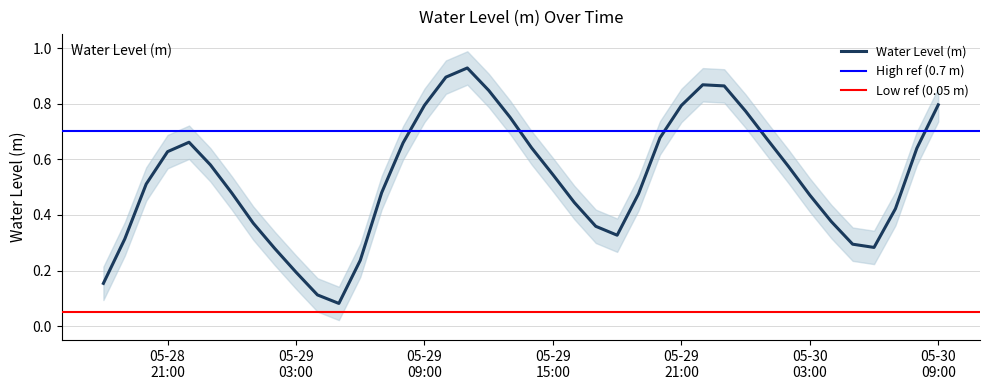

What position from the right is 2025-05-28 18:00:00?

40